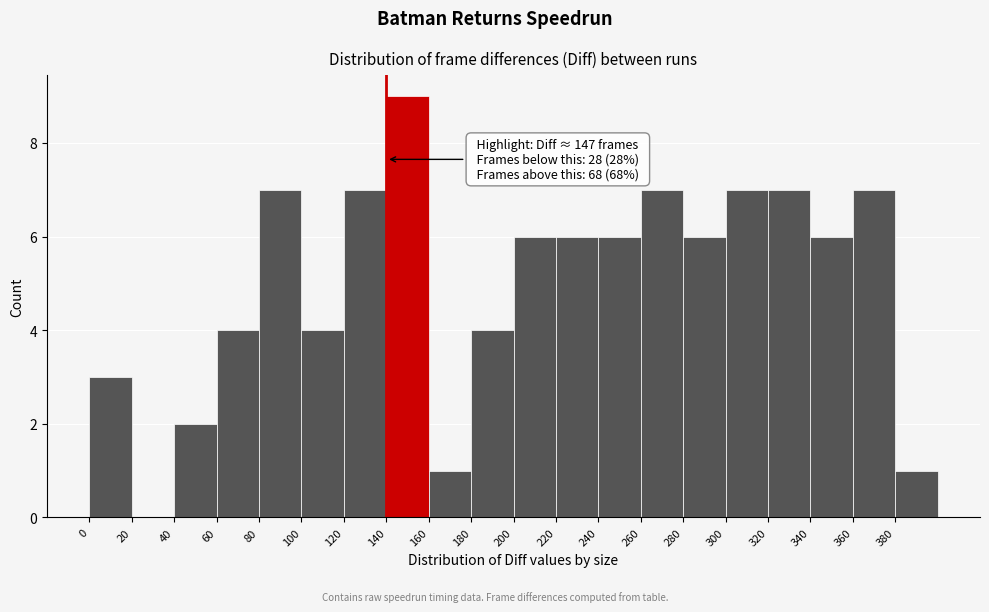

Which range on the x-axis has the tallest bar?

140 to 160